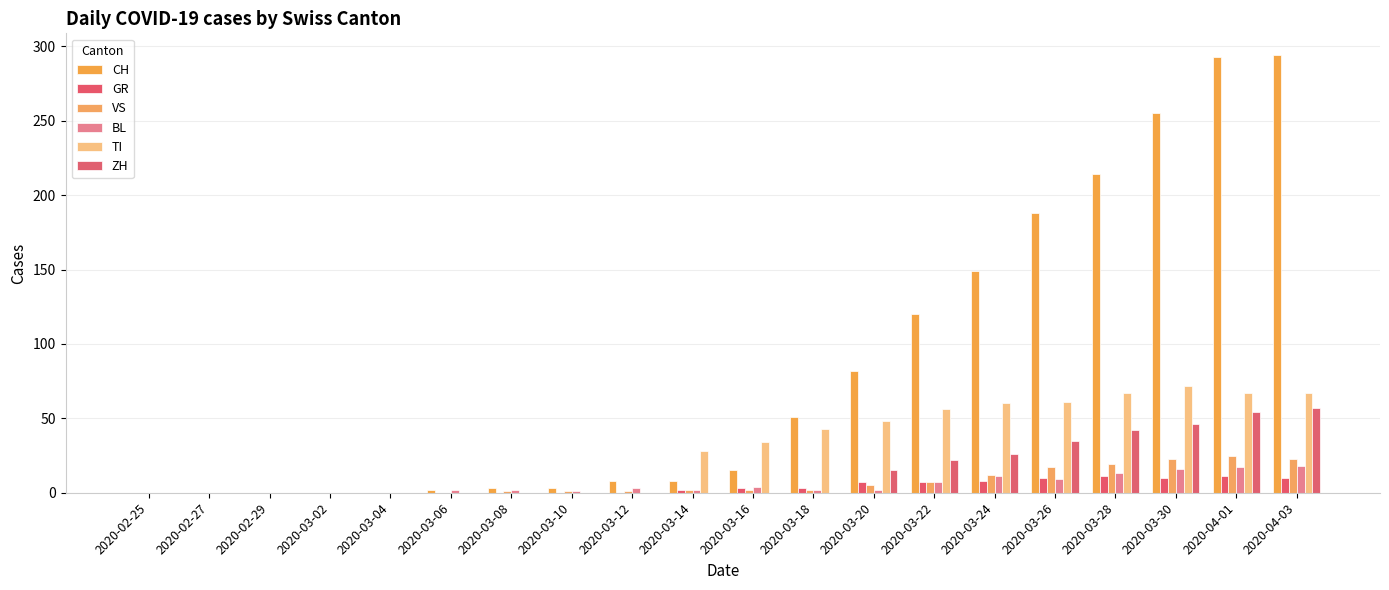

Which series has the largest total across all categories?

CH